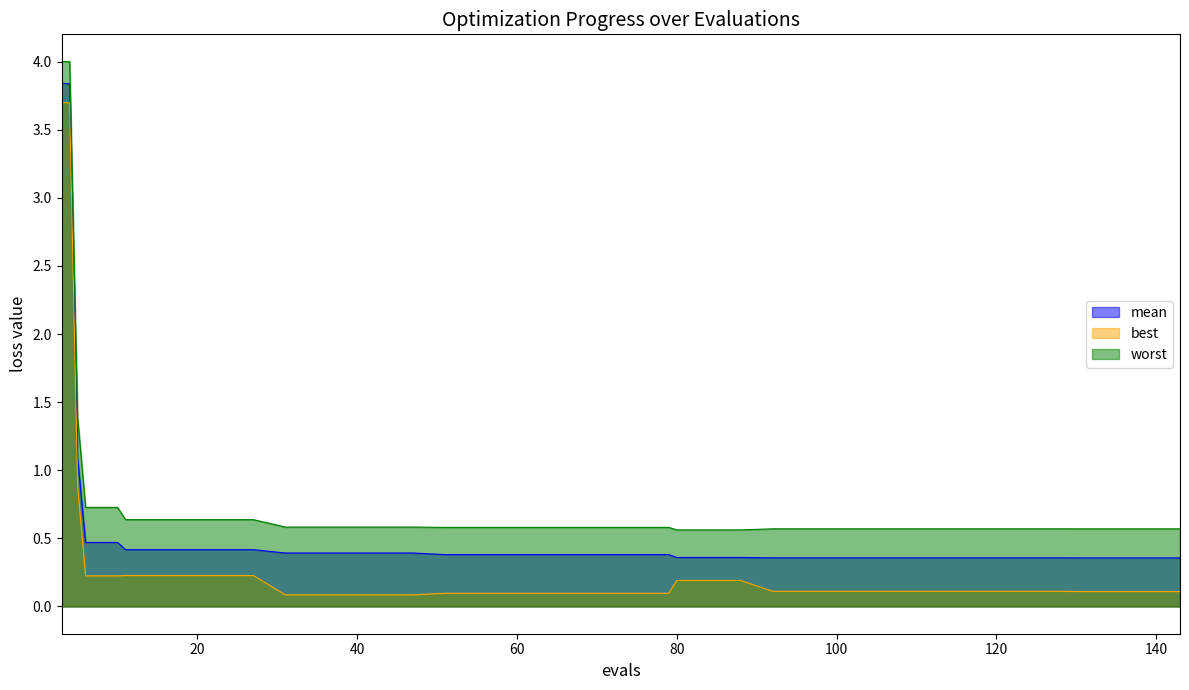

What is the spread (max minus min) of values at 104?

0.5